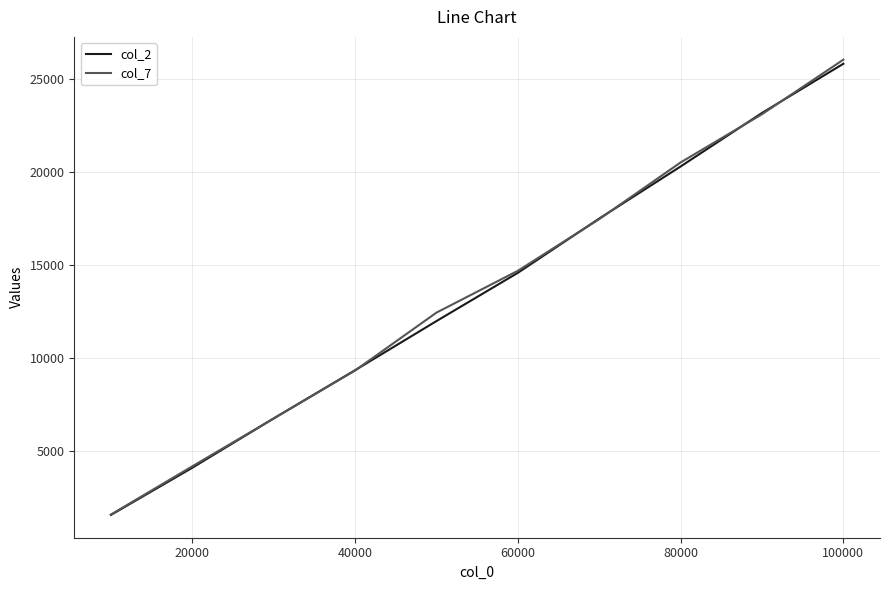

After their last crossing, which series has the higher values: col_7 or col_2?

col_7